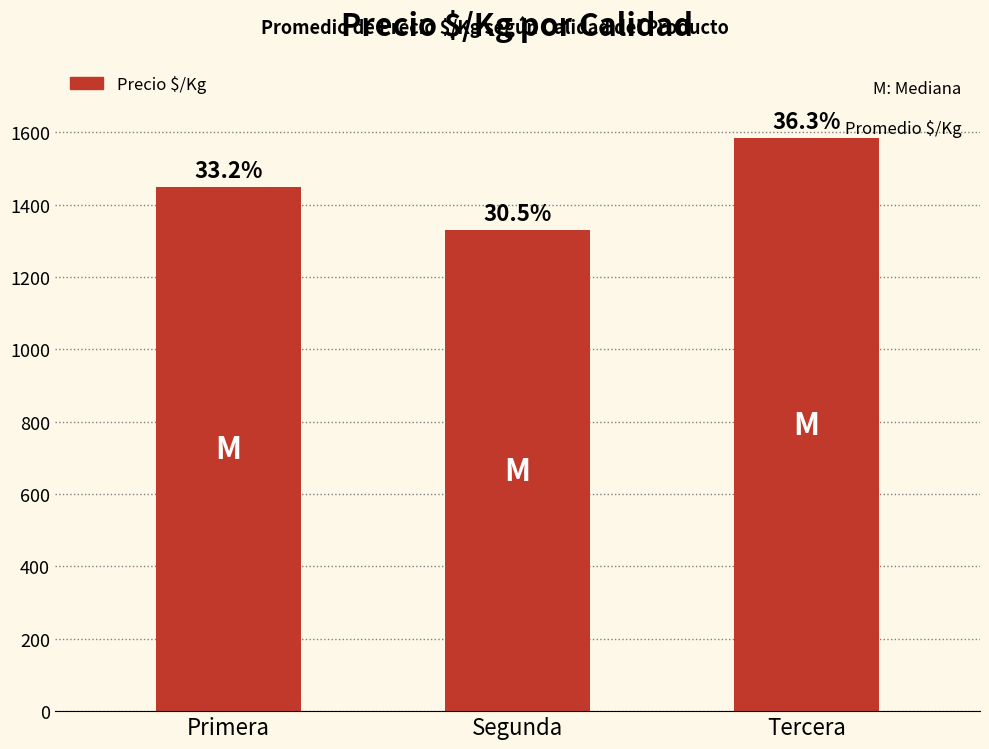

How many bars are there in total?

3